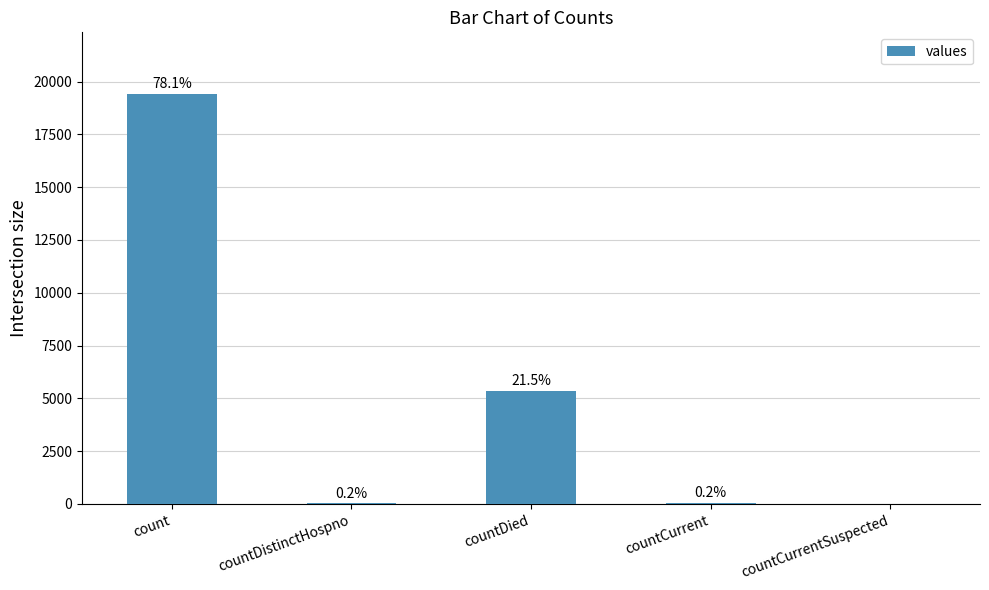

Read the value at countDied, to the nearest 10.

5360